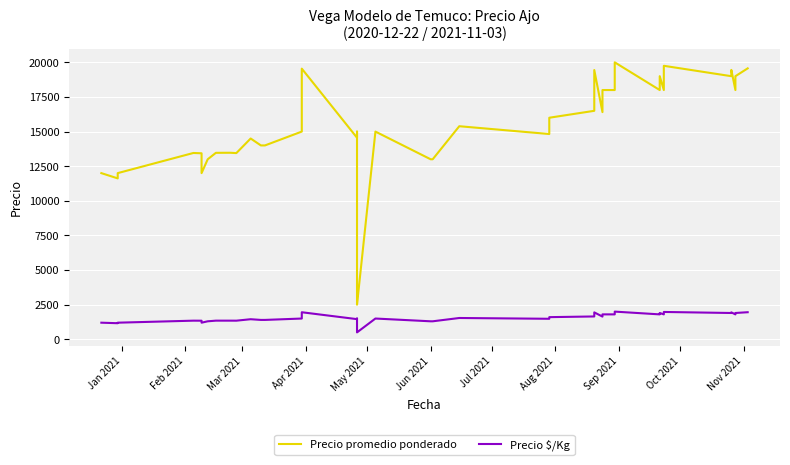

True or false: Precio promedio ponderado has more than 1 interior local peaks.

True